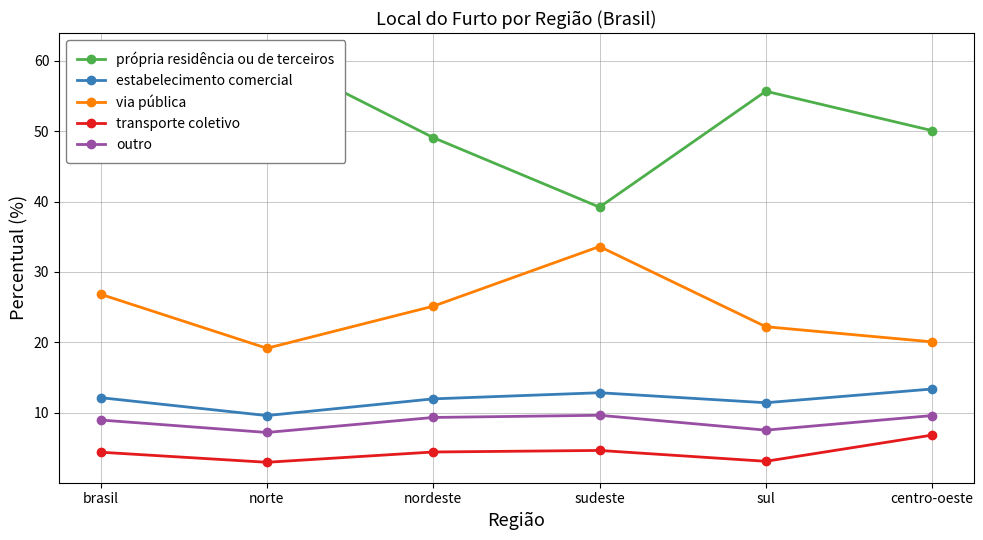

Read the própria residência ou de terceiros value at sul.

55.6